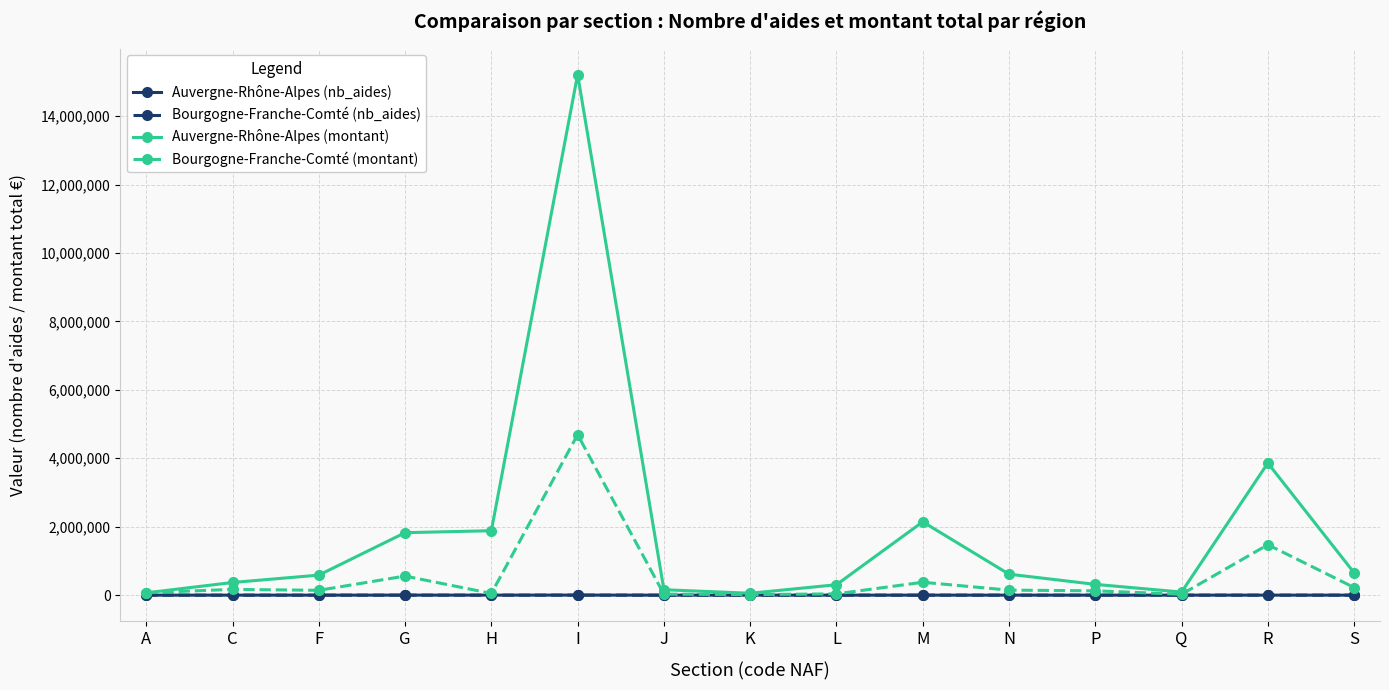

True or false: Bourgogne-Franche-Comté (montant) has more than 0 points higher than both neighbors.

True